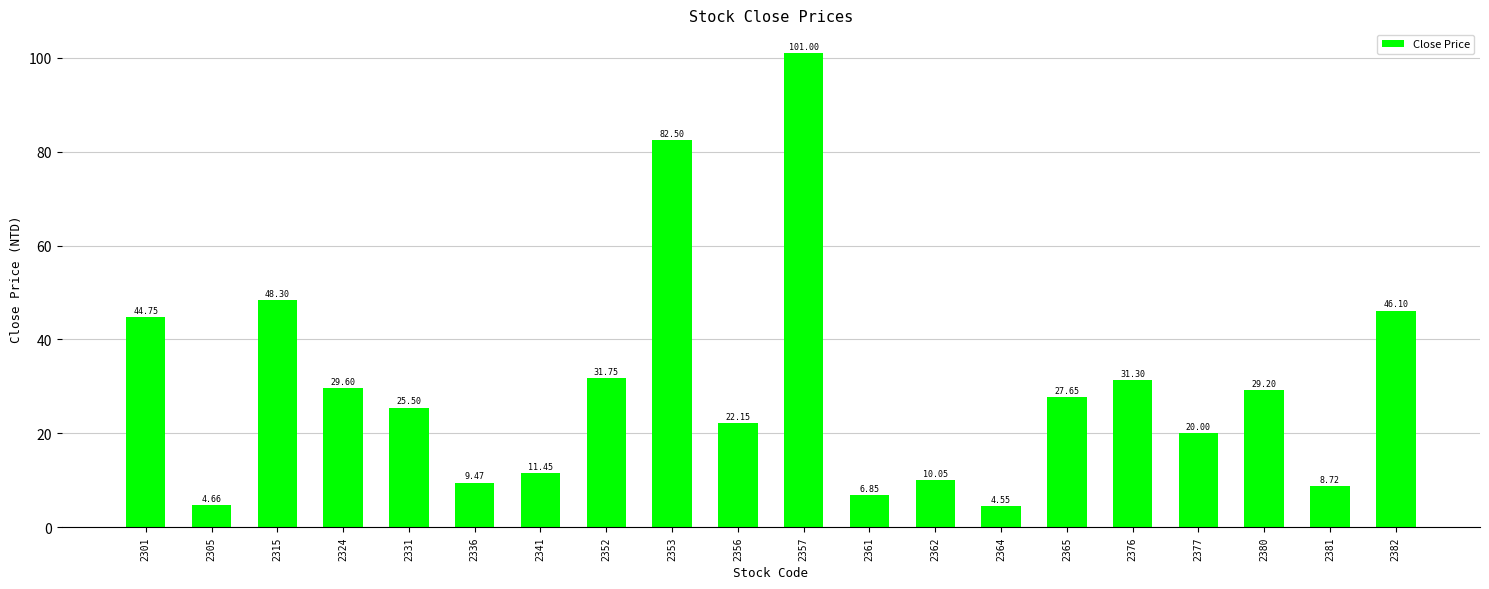

What is the change in value from 2336 to 2382?

+36.6